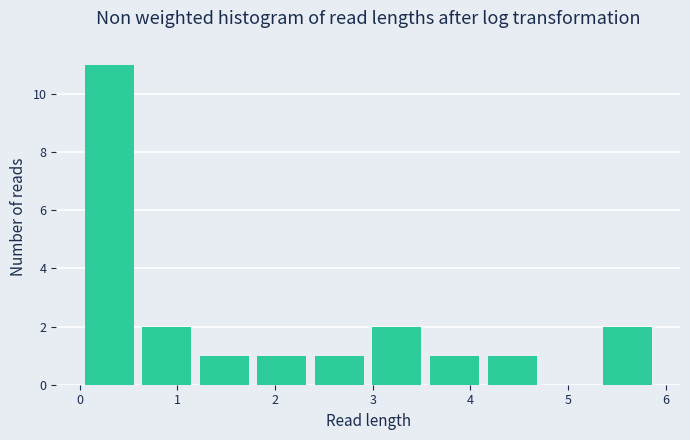

Reading left to right, transcribe this chart: for each bar, give the range it covers on the x-axis and its height. Neither the bar edges nor the heights are printed on the chart, so give them approximately, as read against the axes.

0.0 to 0.6: 11
0.6 to 1.2: 2
1.2 to 1.8: 1
1.8 to 2.4: 1
2.4 to 3.0: 1
3.0 to 3.5: 2
3.5 to 4.1: 1
4.1 to 4.7: 1
4.7 to 5.3: 0
5.3 to 5.9: 2